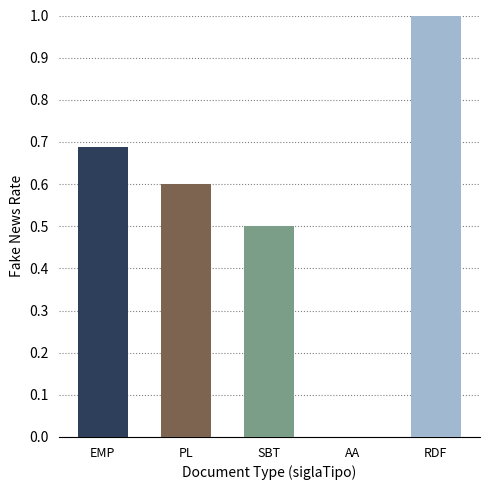

What is the change in value from SBT to RDF?

+0.5